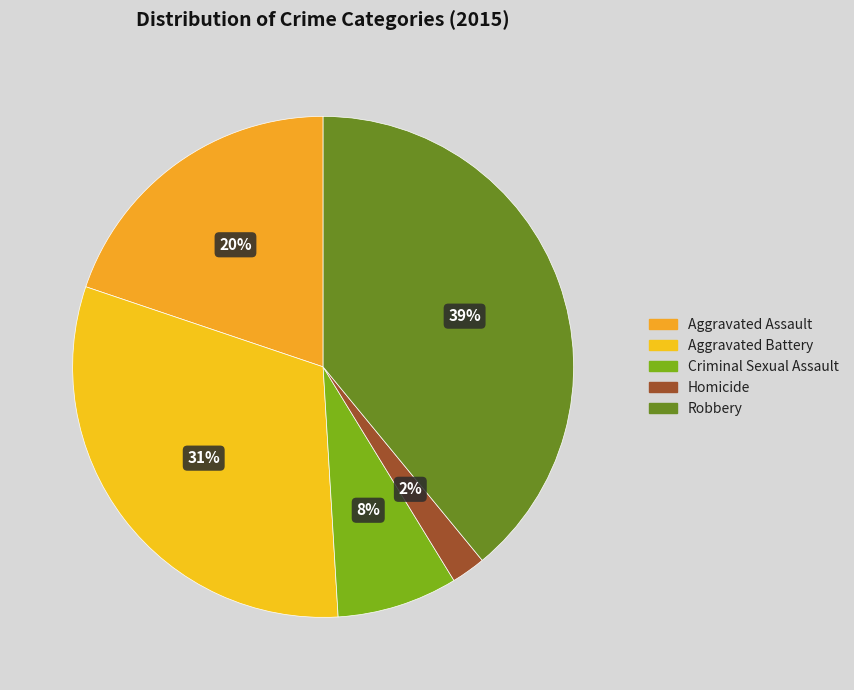

Count the number of slices in the pie.

5